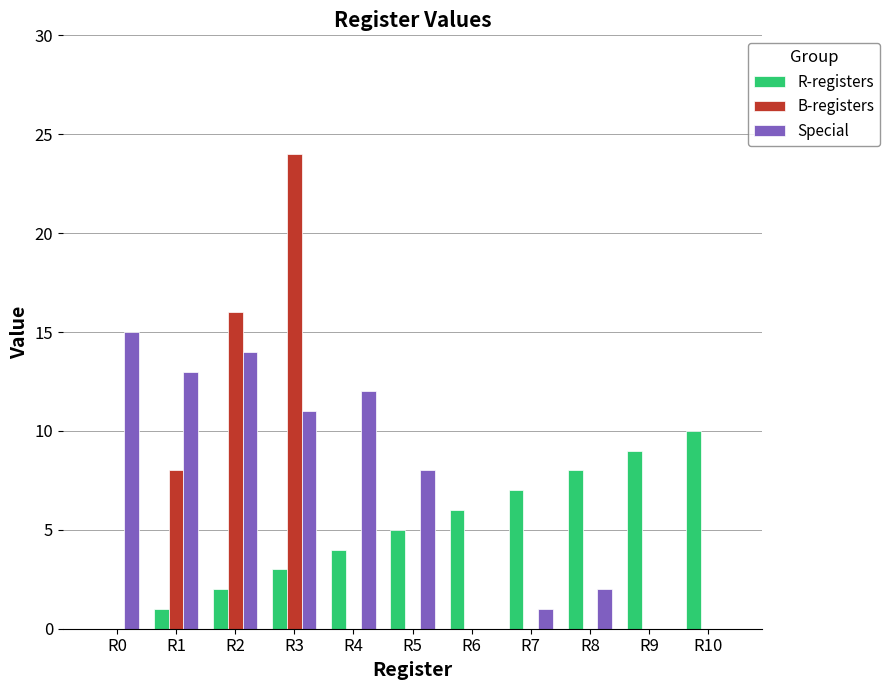

Reading left to right, list all the values displayed in this chart.

R-registers: 0	1	2	3	4	5	6	7	8	9	10
B-registers: 0	8	16	24	0	0	0	0	0	0	0
Special: 15	13	14	11	12	8	0	1	2	0	0